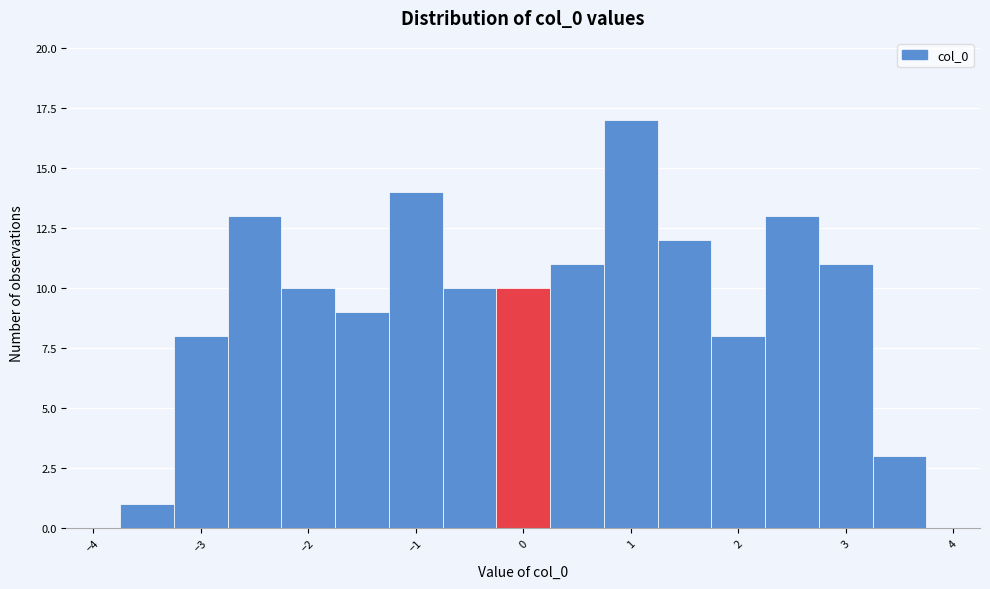

Reading left to right, transcribe this chart: for each bar, give the range it covers on the x-axis and its height. Neither the bar edges nor the heights are printed on the chart, so give them approximately, as read against the axes.

-4.25 to -3.75: 0
-3.75 to -3.25: 1
-3.25 to -2.75: 8
-2.75 to -2.25: 13
-2.25 to -1.75: 10
-1.75 to -1.25: 9
-1.25 to -0.75: 14
-0.75 to -0.25: 10
-0.25 to 0.25: 10
0.25 to 0.75: 11
0.75 to 1.25: 17
1.25 to 1.75: 12
1.75 to 2.25: 8
2.25 to 2.75: 13
2.75 to 3.25: 11
3.25 to 3.75: 3
3.75 to 4.25: 0